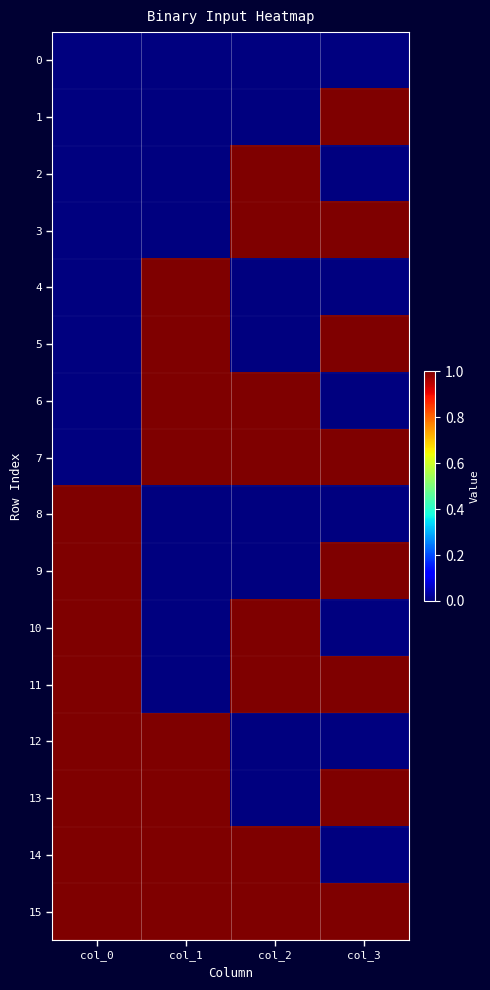

Reading right to left, list all the values displayed in this chart.

0: col_3=0	col_2=0	col_1=0	col_0=0
1: col_3=1	col_2=0	col_1=0	col_0=0
2: col_3=0	col_2=1	col_1=0	col_0=0
3: col_3=1	col_2=1	col_1=0	col_0=0
4: col_3=0	col_2=0	col_1=1	col_0=0
5: col_3=1	col_2=0	col_1=1	col_0=0
6: col_3=0	col_2=1	col_1=1	col_0=0
7: col_3=1	col_2=1	col_1=1	col_0=0
8: col_3=0	col_2=0	col_1=0	col_0=1
9: col_3=1	col_2=0	col_1=0	col_0=1
10: col_3=0	col_2=1	col_1=0	col_0=1
11: col_3=1	col_2=1	col_1=0	col_0=1
12: col_3=0	col_2=0	col_1=1	col_0=1
13: col_3=1	col_2=0	col_1=1	col_0=1
14: col_3=0	col_2=1	col_1=1	col_0=1
15: col_3=1	col_2=1	col_1=1	col_0=1